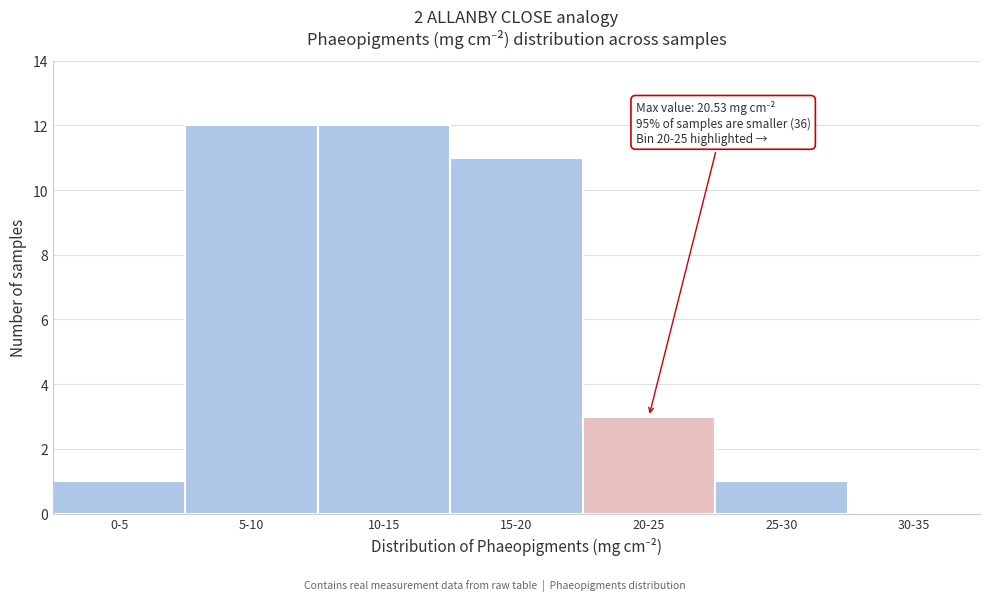

Reading left to right, list all the values displayed in this chart.

0-5=1	5-10=12	10-15=12	15-20=11	20-25=3	25-30=1	30-35=0